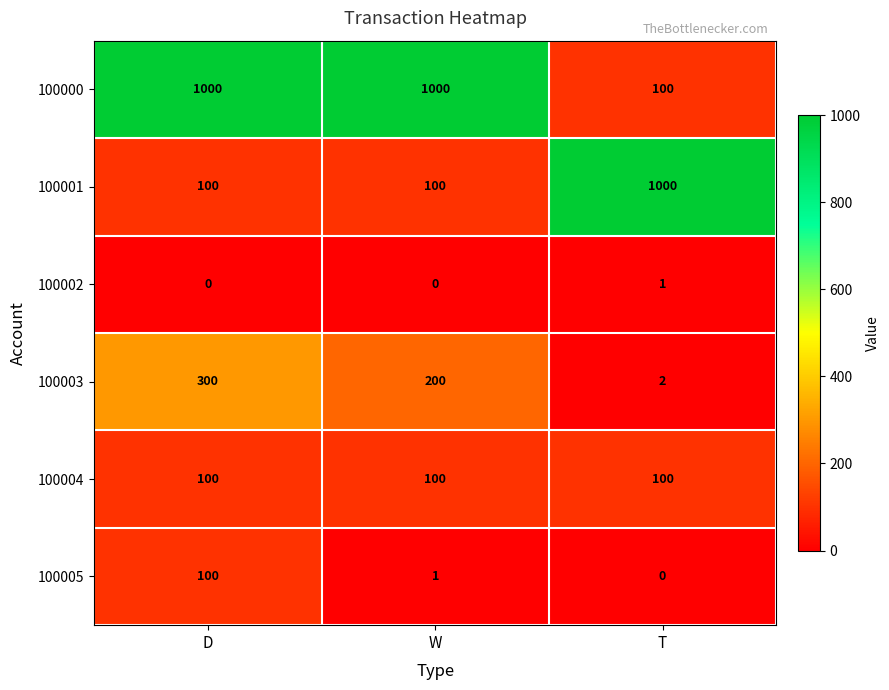

What is the sum of the 100000 values at W and D?

2000